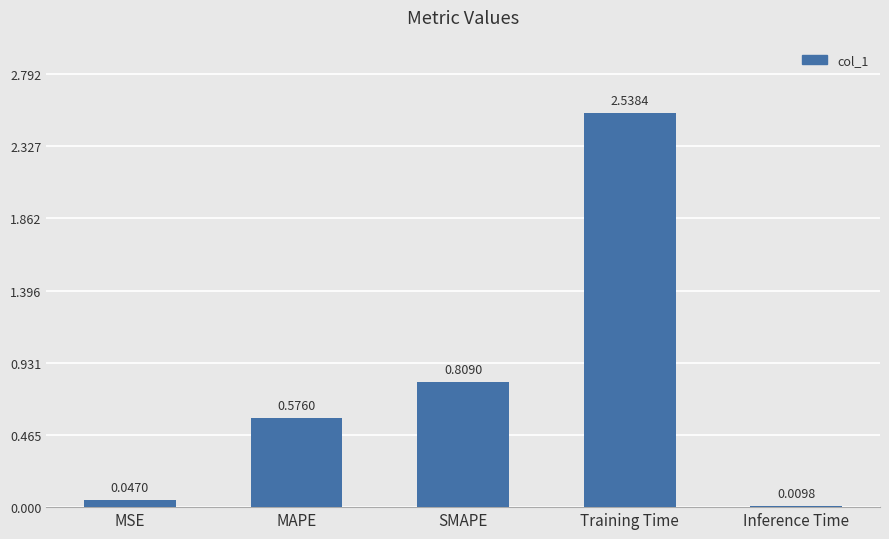

The chart shows a value of 0.9 at MAPE. True or false?

False